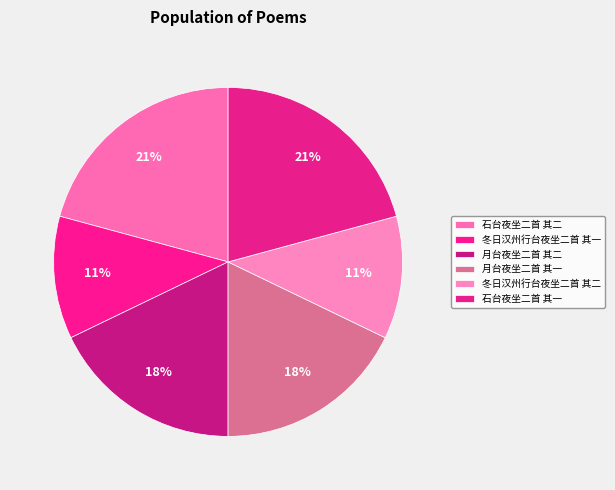

To the nearest percent, what portion does 石台夜坐二首 其一 represent?

21%